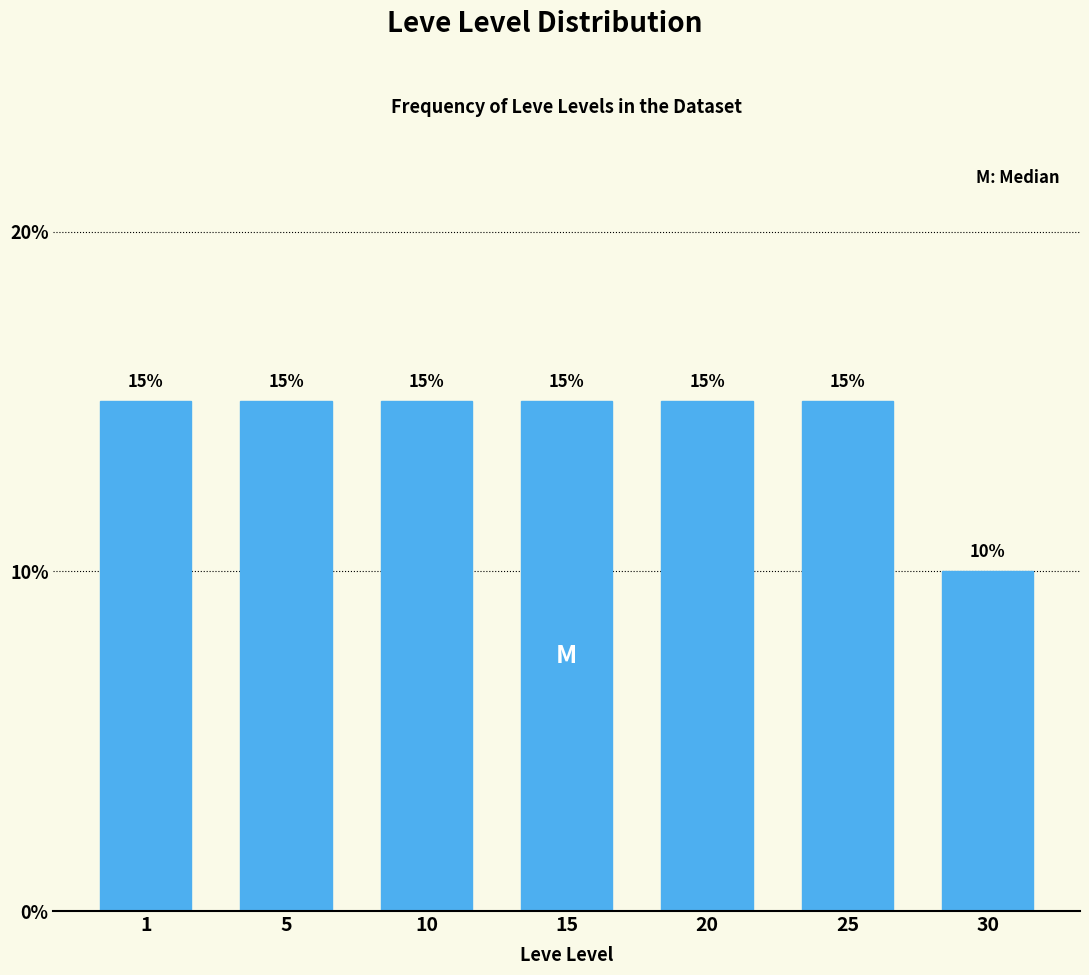

Reading right to left, extract all data points from this chart.

30=10	25=15	20=15	15=15	10=15	5=15	1=15